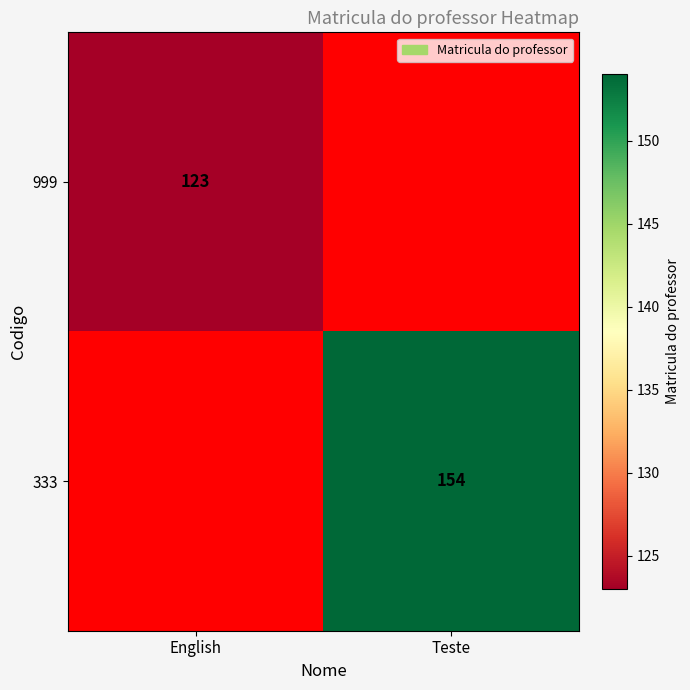

Between English and Teste, which is larger?

Teste